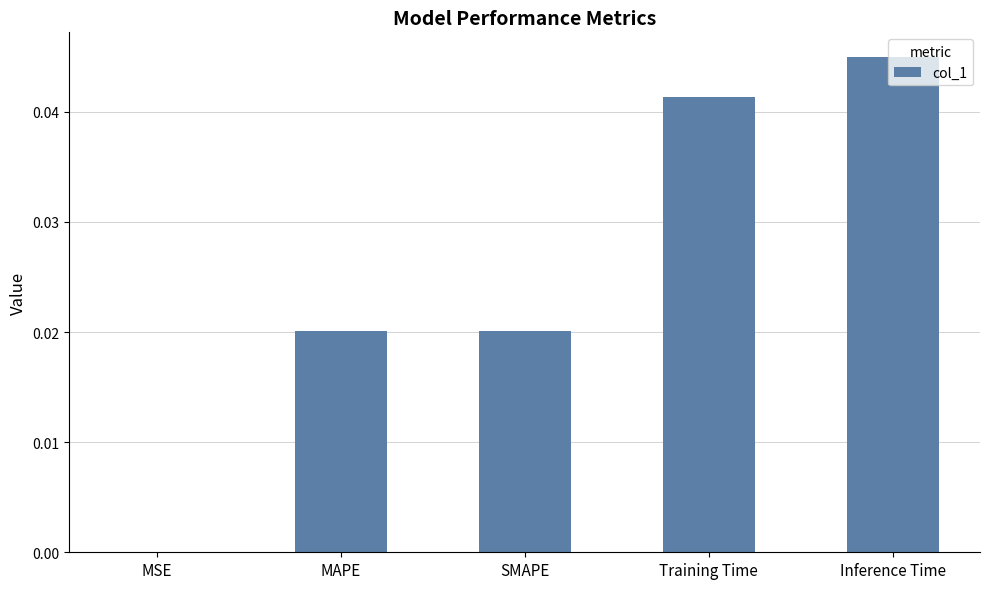

Where is the data nearest to the value 0?

MSE